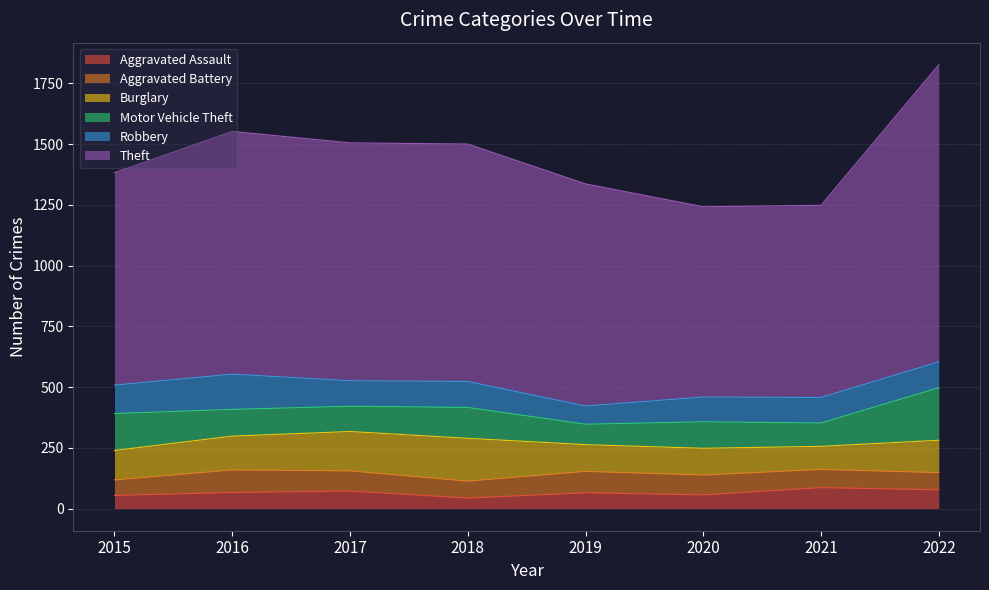

What is the sum of the Motor Vehicle Theft values at 2017 and 2018?

231